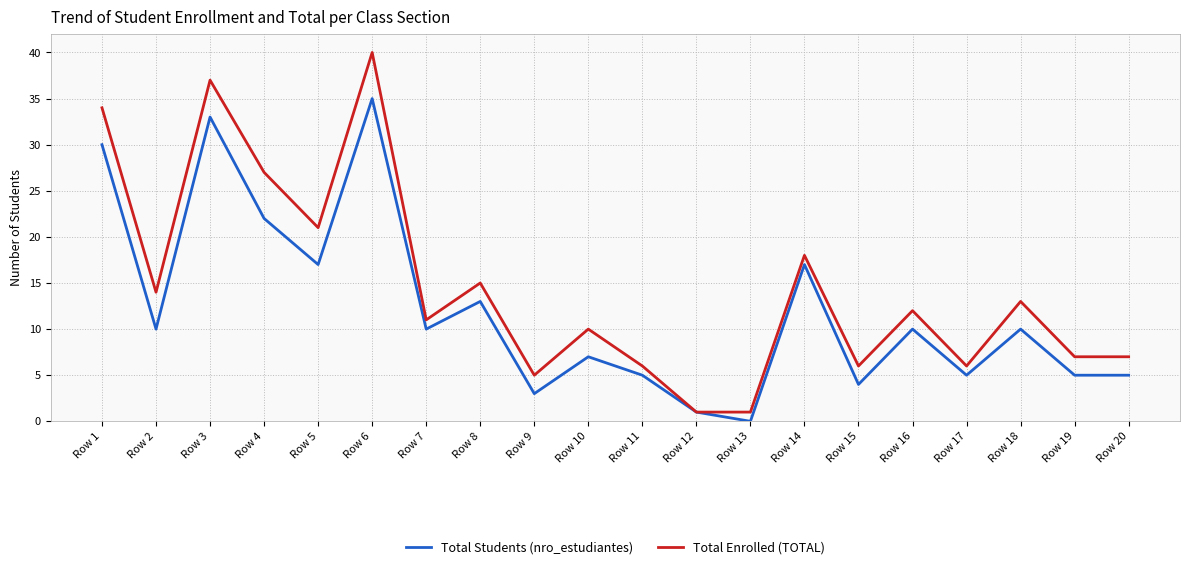

How many positive values does the Total Students (nro_estudiantes) series have?

19